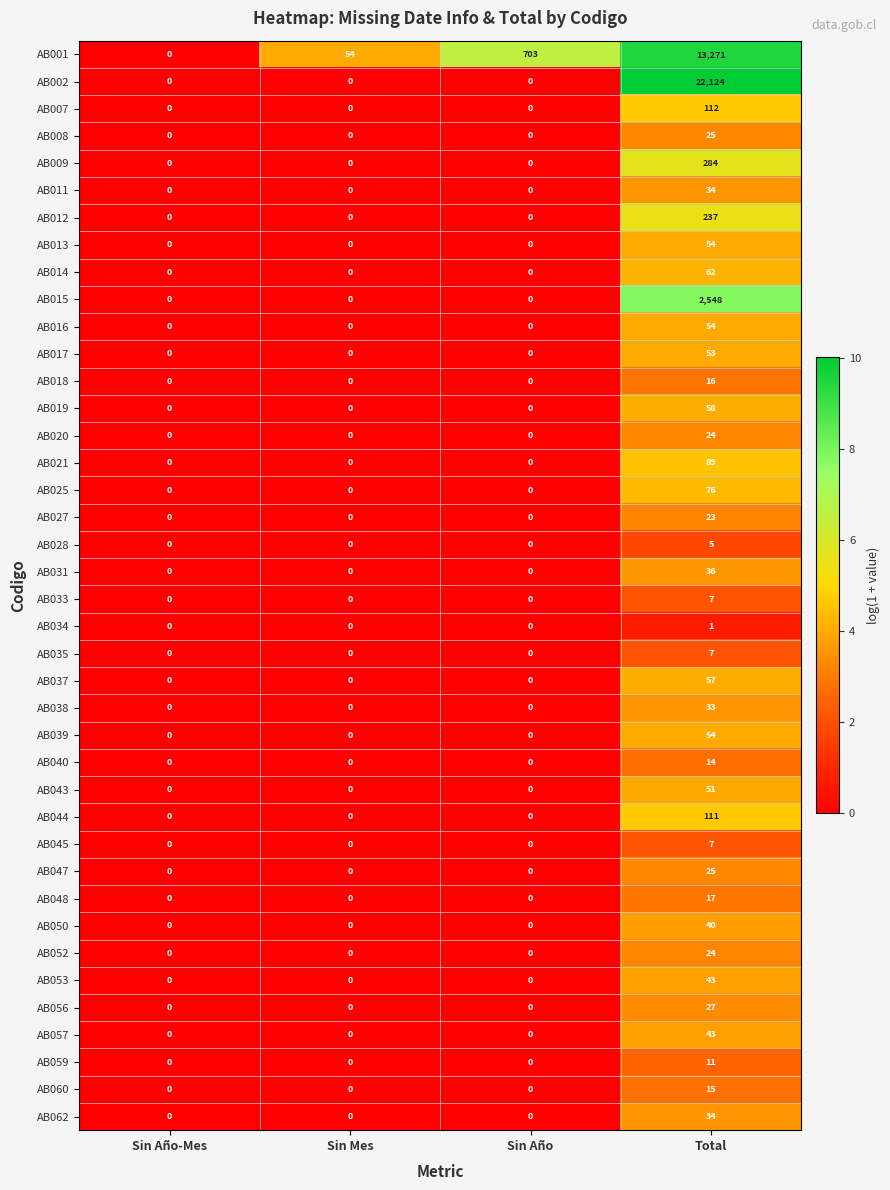

What is the maximum value shown in the chart?

22124